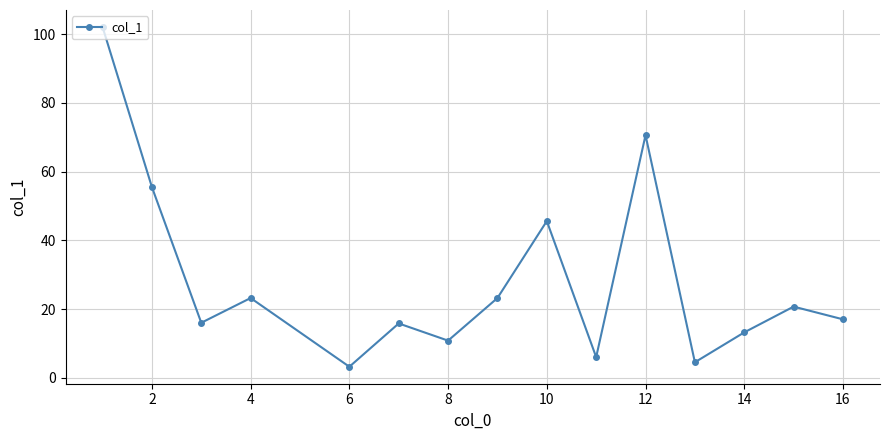

How many series are shown in this chart?

1